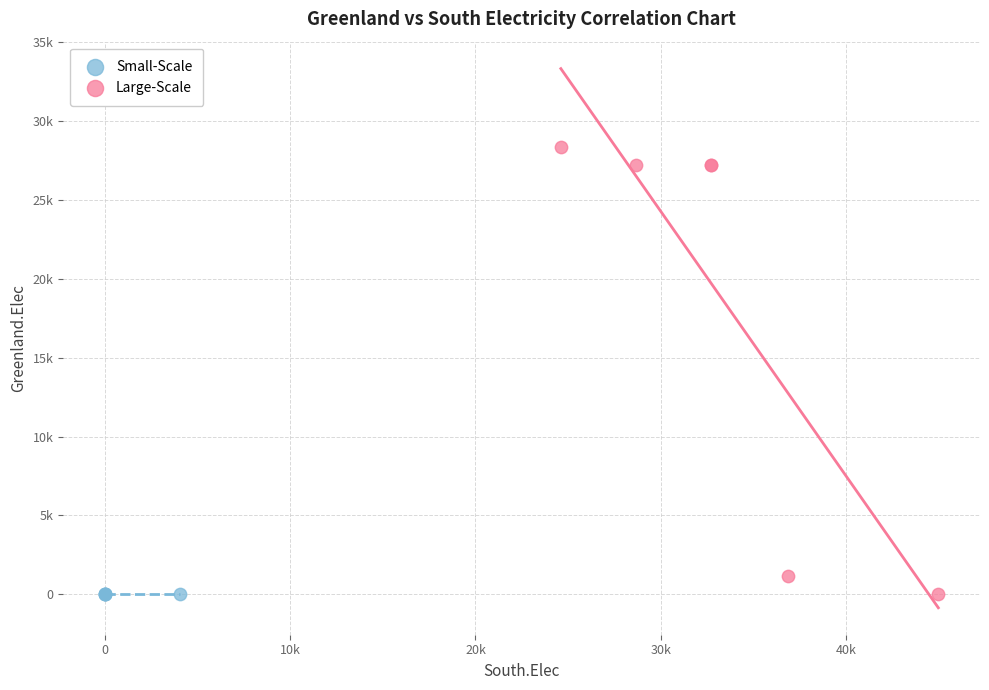

Which series contains the highest Y value?

Large-Scale